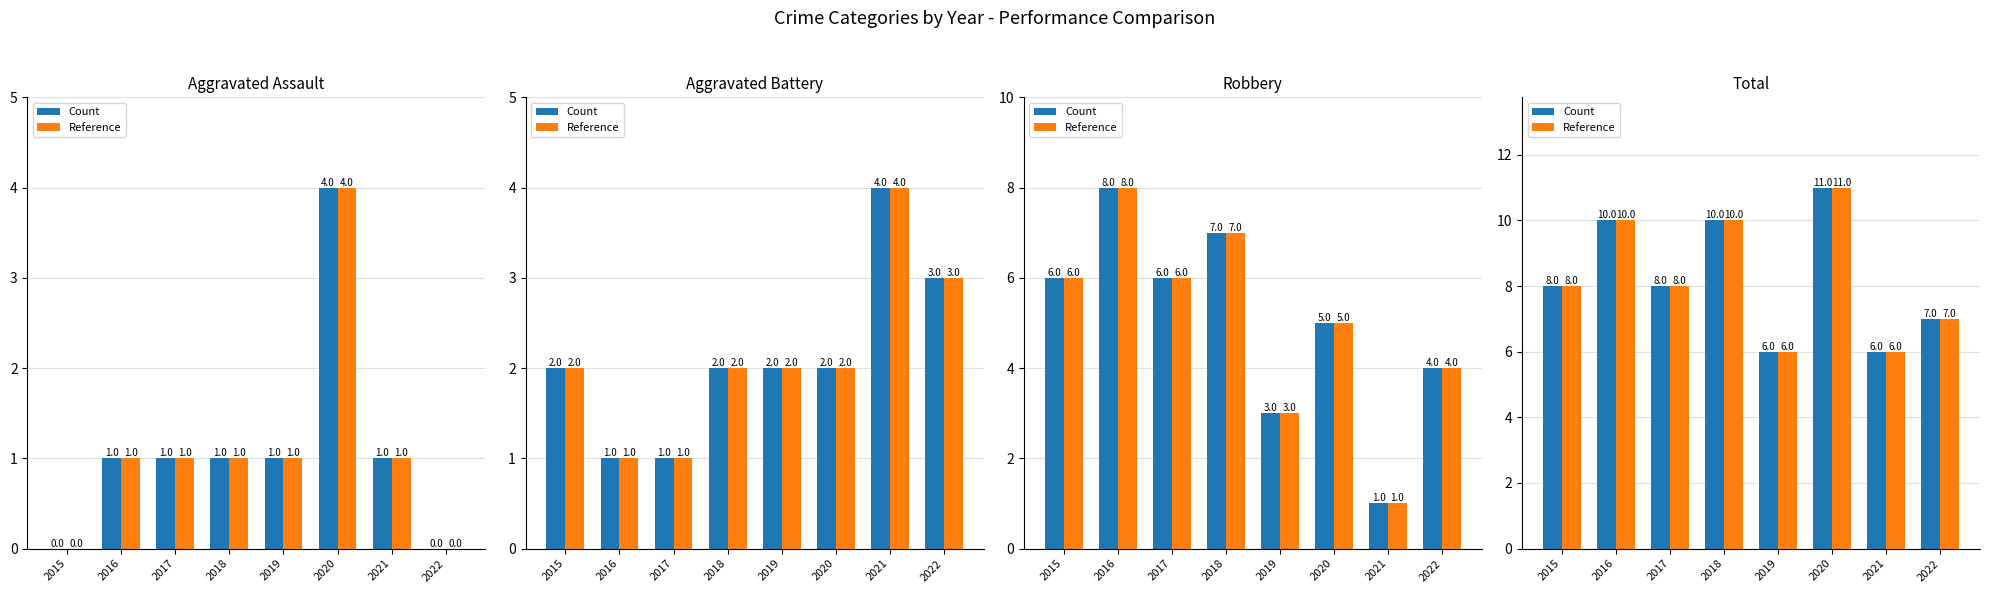

Reading right to left, transcribe all the data shown in this chart.

Aggravated Assault: 2022=0	2021=1	2020=4	2019=1	2018=1	2017=1	2016=1	2015=0
Aggravated Battery: 2022=3	2021=4	2020=2	2019=2	2018=2	2017=1	2016=1	2015=2
Robbery: 2022=4	2021=1	2020=5	2019=3	2018=7	2017=6	2016=8	2015=6
Total: 2022=7	2021=6	2020=11	2019=6	2018=10	2017=8	2016=10	2015=8